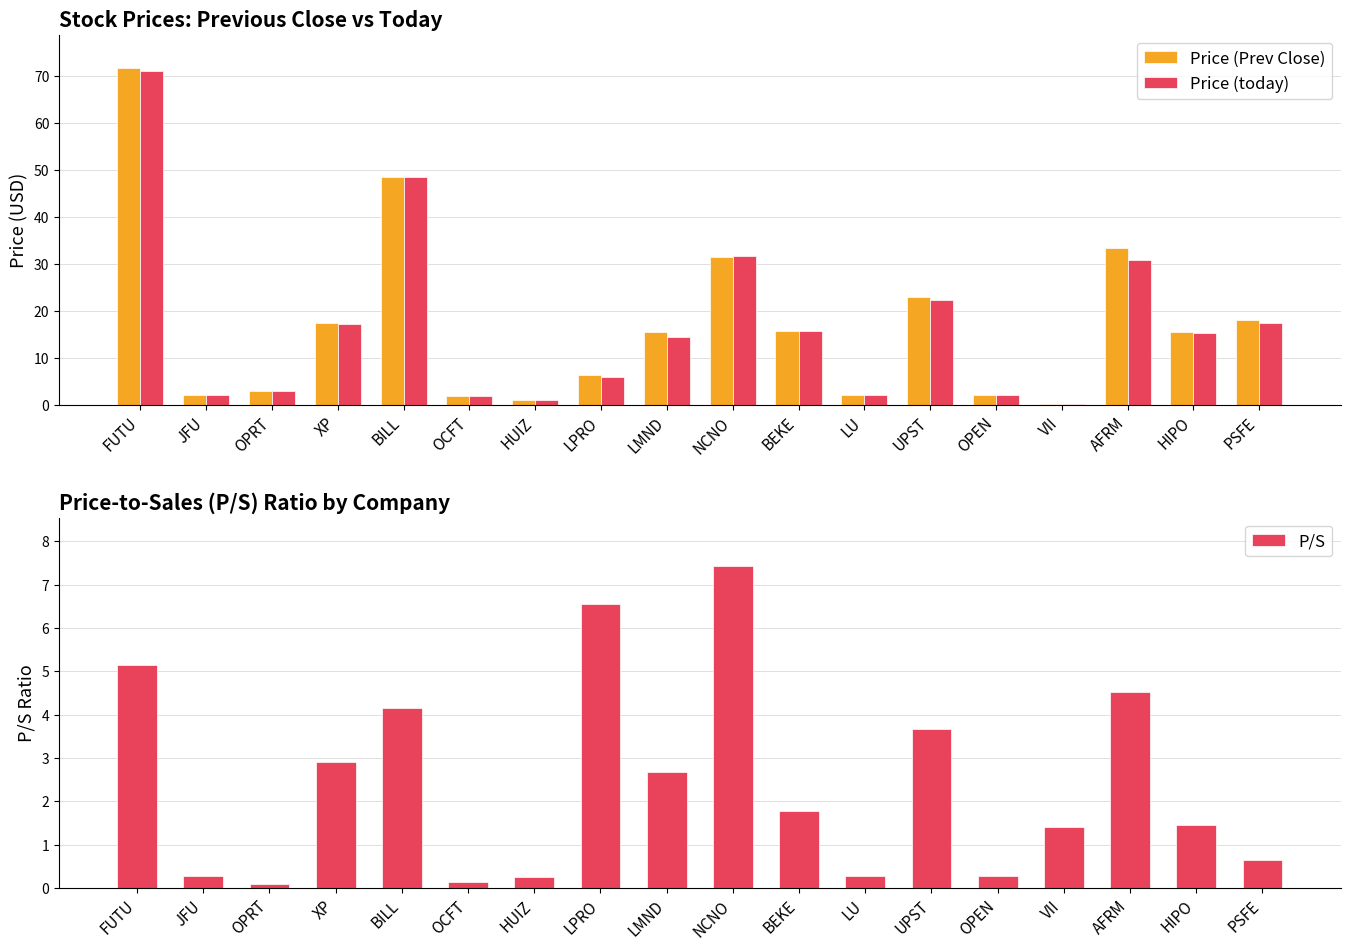

List the series in order of their peak value, highest first.

Price (Prev Close), Price (today), P/S